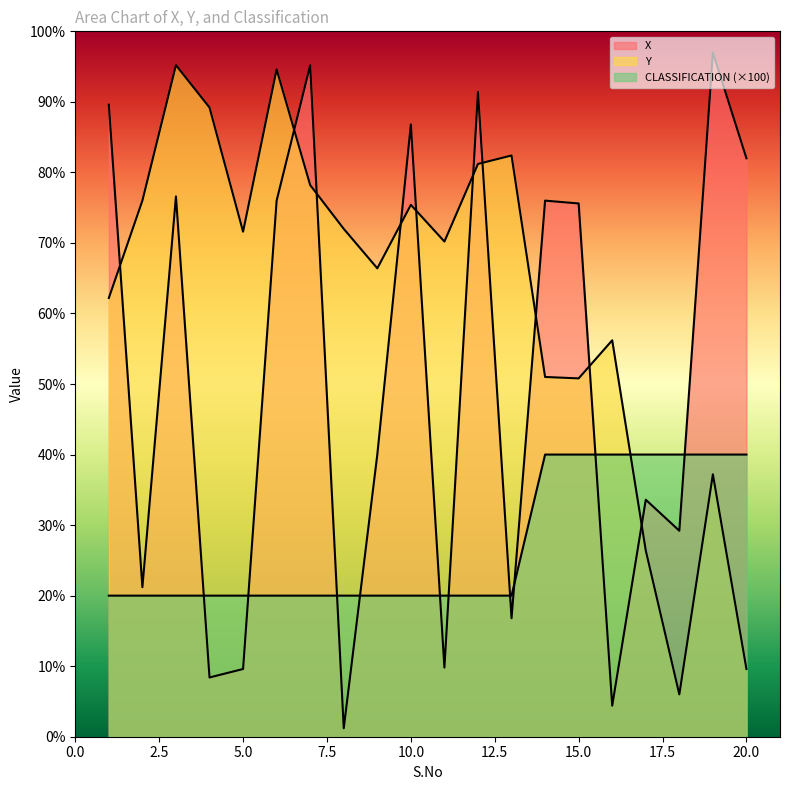

Reading left to right, transcribe all the data shown in this chart.

X: 448	106	383	42	48	380	476	6	200	434	49	457	84	380	378	22	168	146	485	410
Y: 311	380	476	446	358	473	391	360	332	377	351	406	412	255	254	281	132	30	186	48
CLASSIFICATION: 100	100	100	100	100	100	100	100	100	100	100	100	100	200	200	200	200	200	200	200